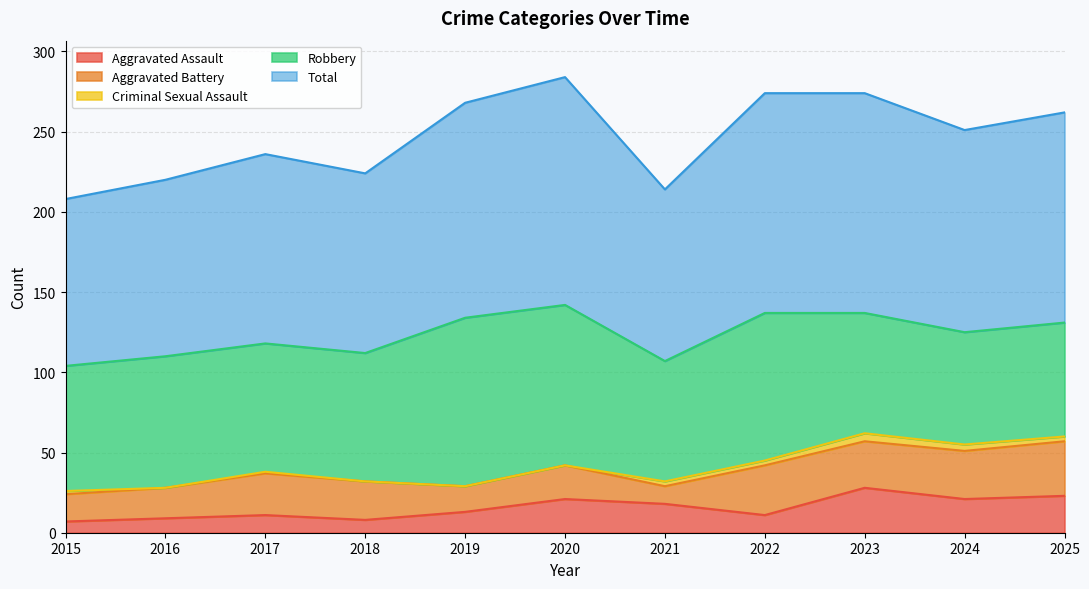

True or false: Total and Robbery cross at least once.

False